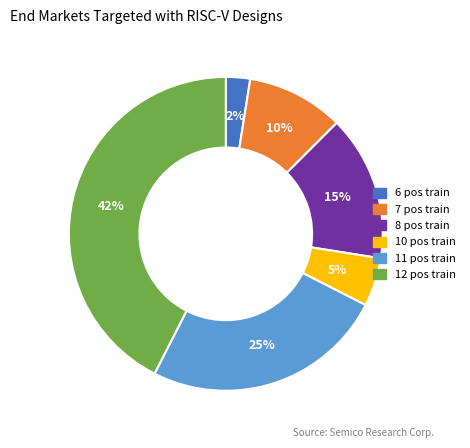

Count the number of slices in the pie.

6